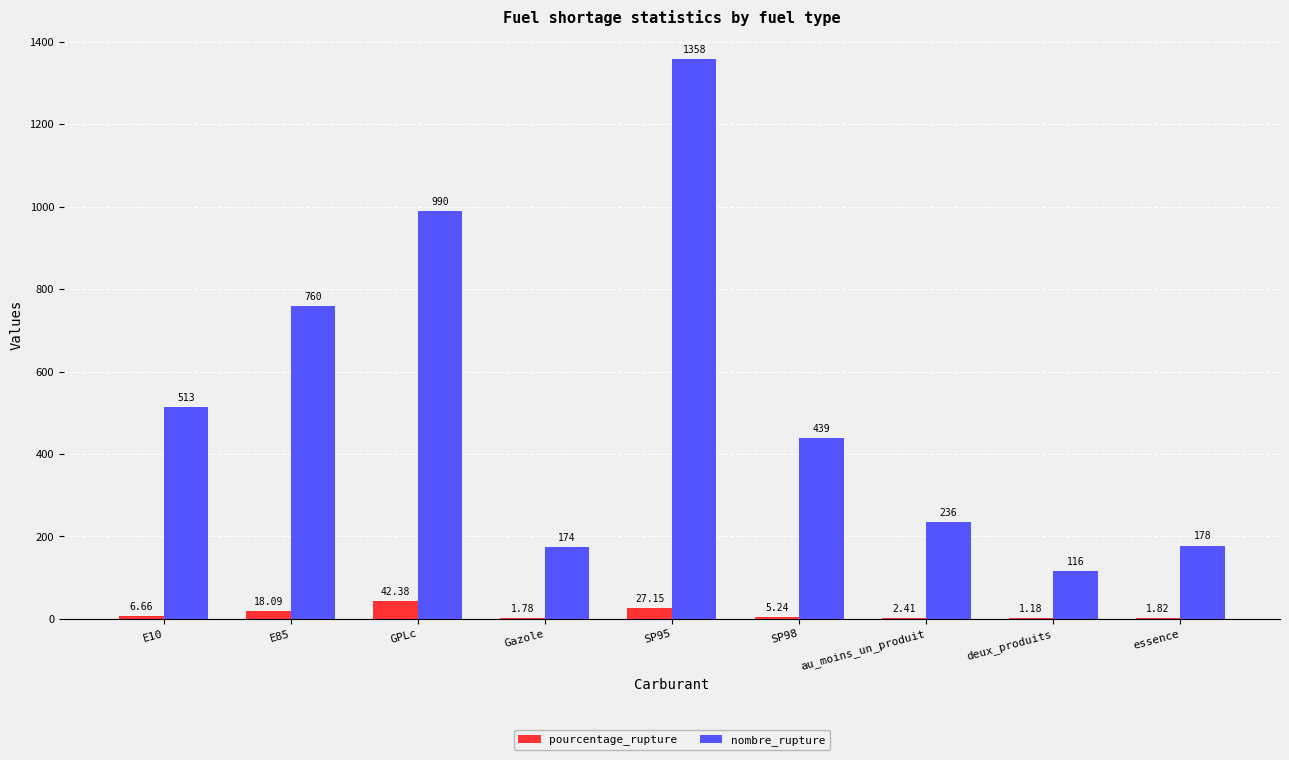

What is the average value of the nombre_rupture series?

529.3